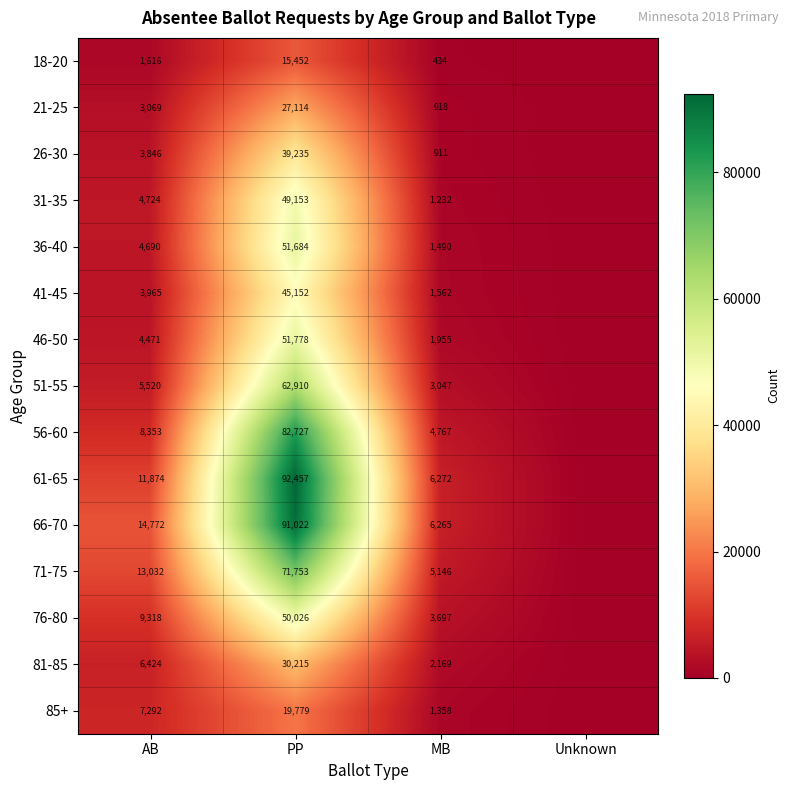

What is the sum of the 46-50 values at AB and PP?

56249